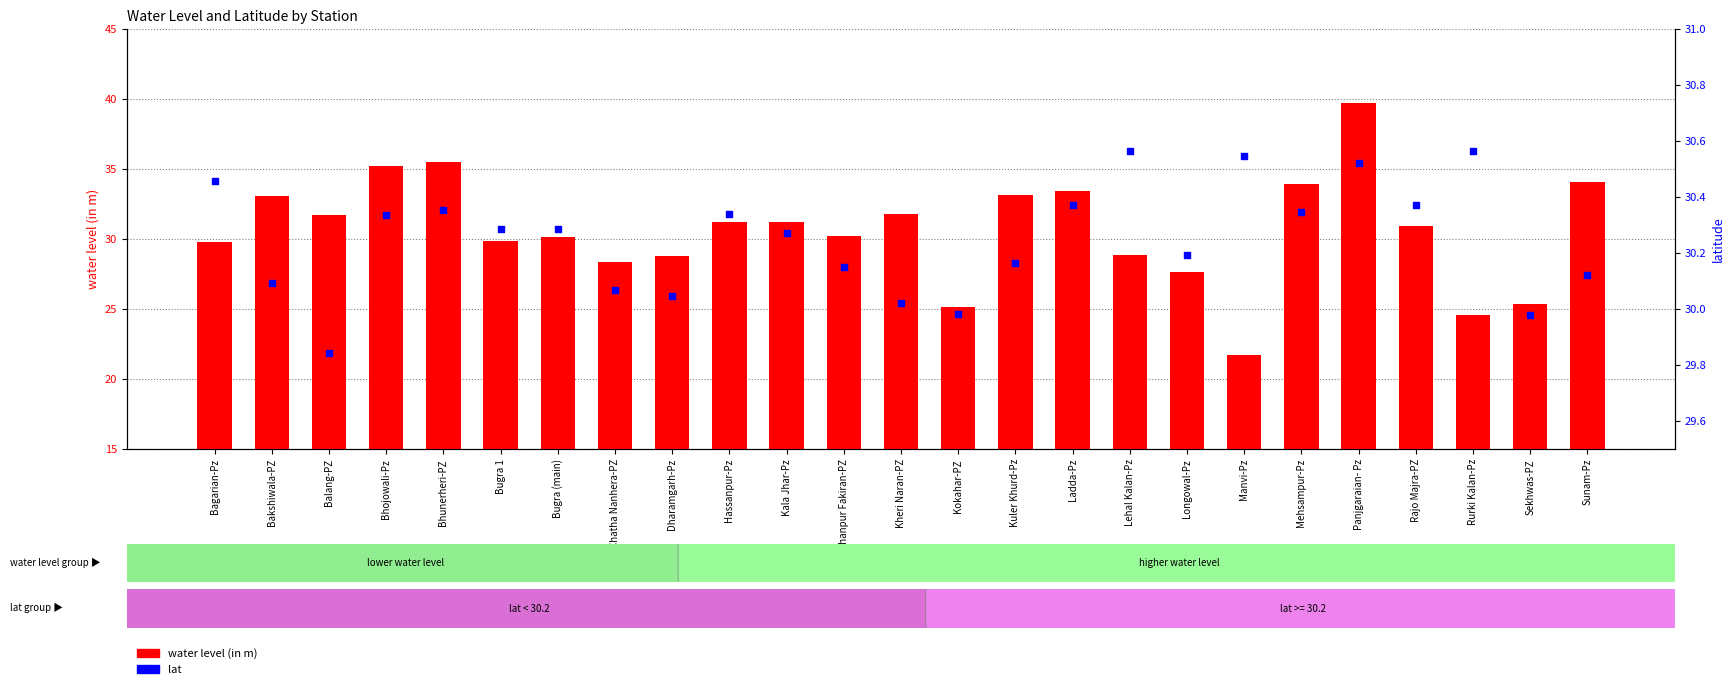

Which series reaches the maximum Y coordinate?

water level (in m)